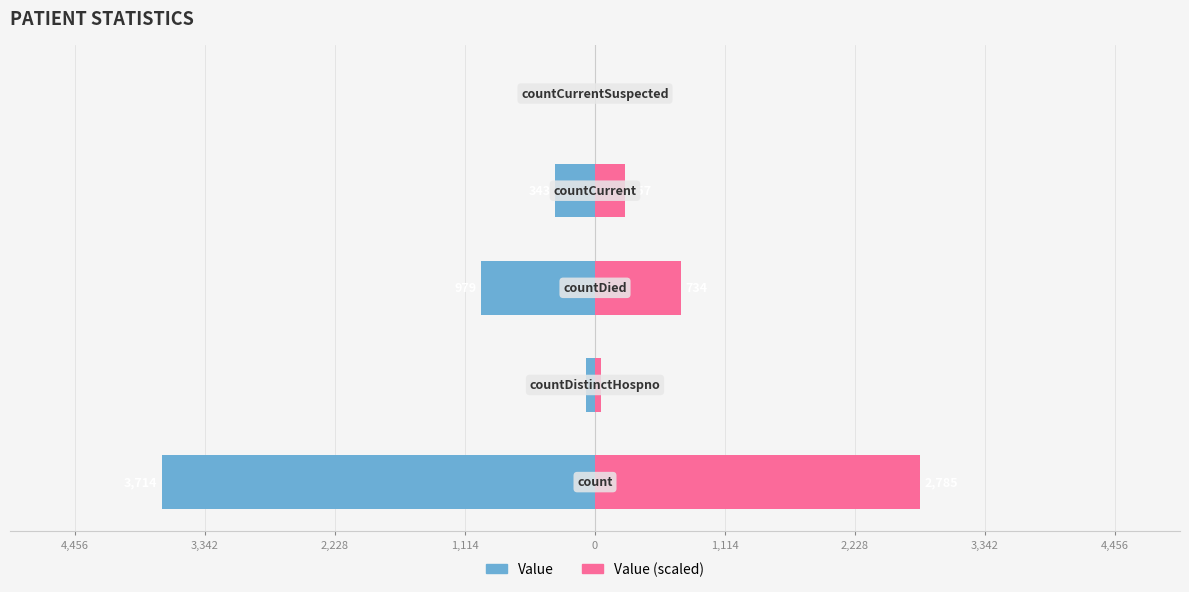

The value of Value (scaled) at 1,114 is 96.0. True or false?

False